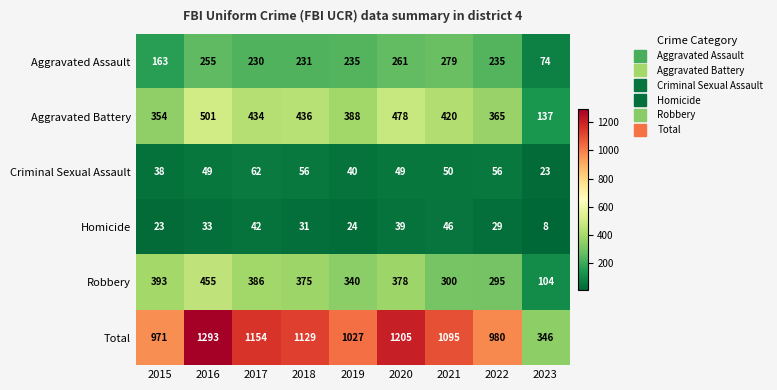

Between 2015 and 2020, which series saw the biggest shift?

Total